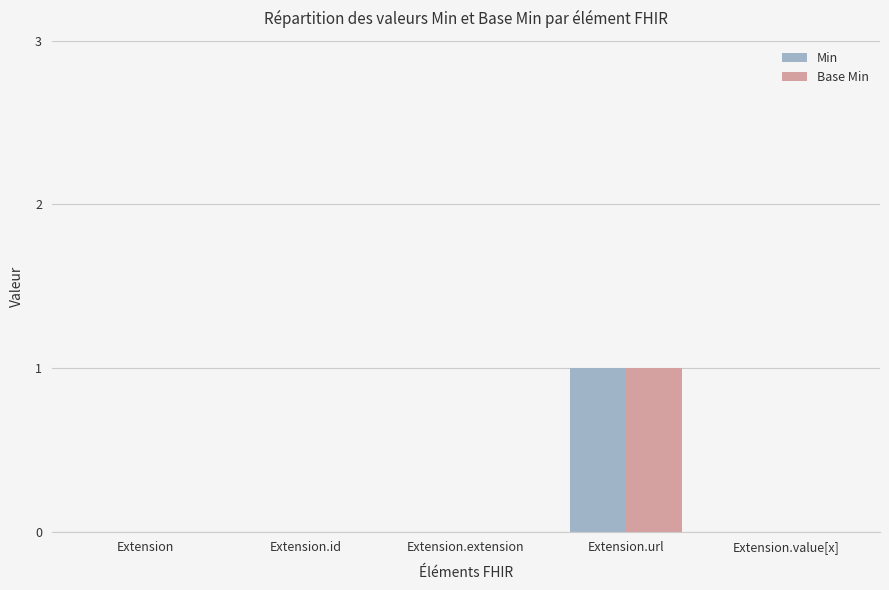

Reading right to left, extract all data points from this chart.

Min: 0	1	0	0	0
Base Min: 0	1	0	0	0